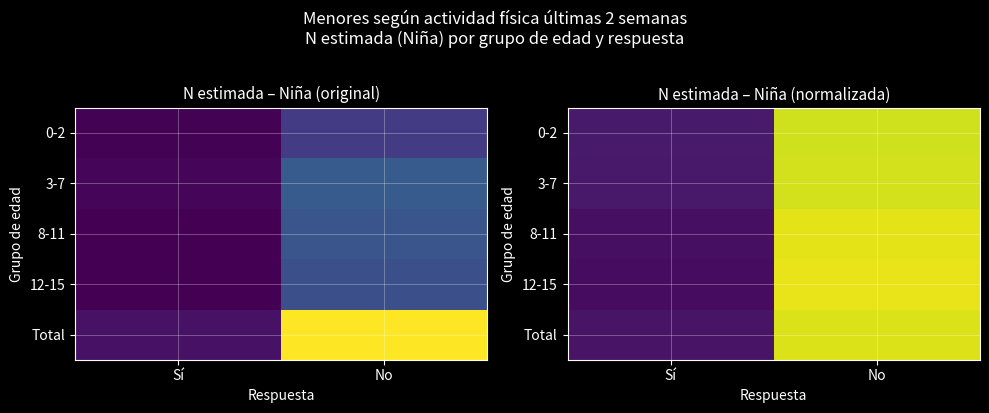

What is the total value across all series at Sí?

0.3